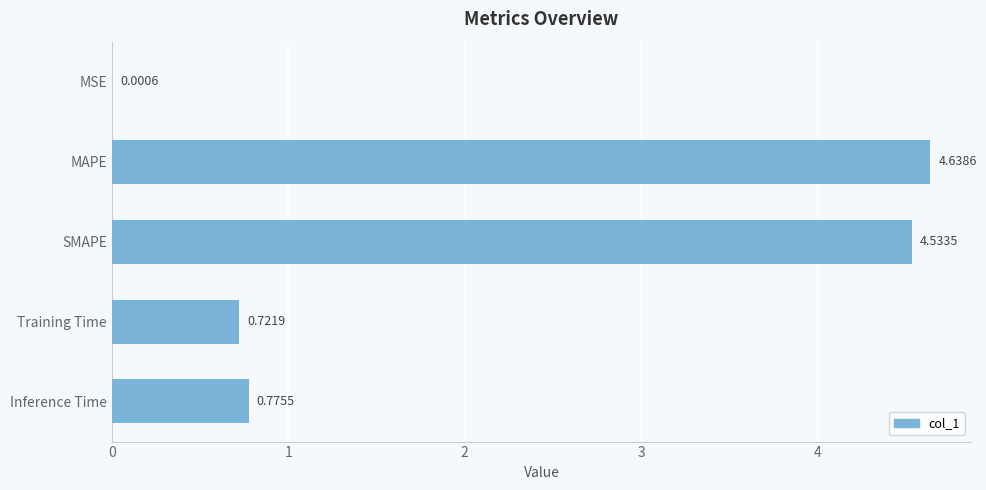

What is the change in value from MSE to Training Time?

+0.7